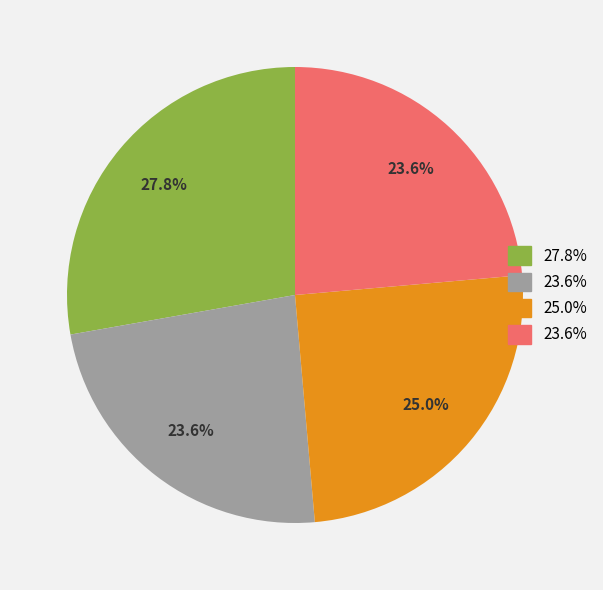

Is there a majority slice in this chart?

No